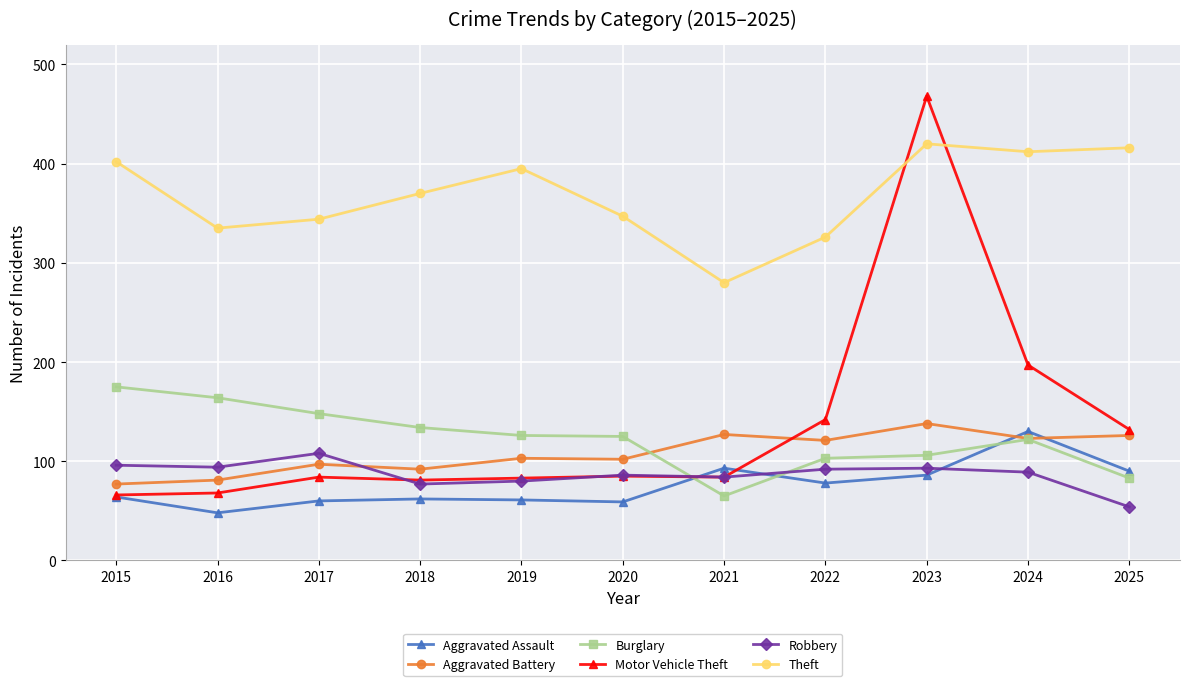

Count the number of categories in the chart.

11